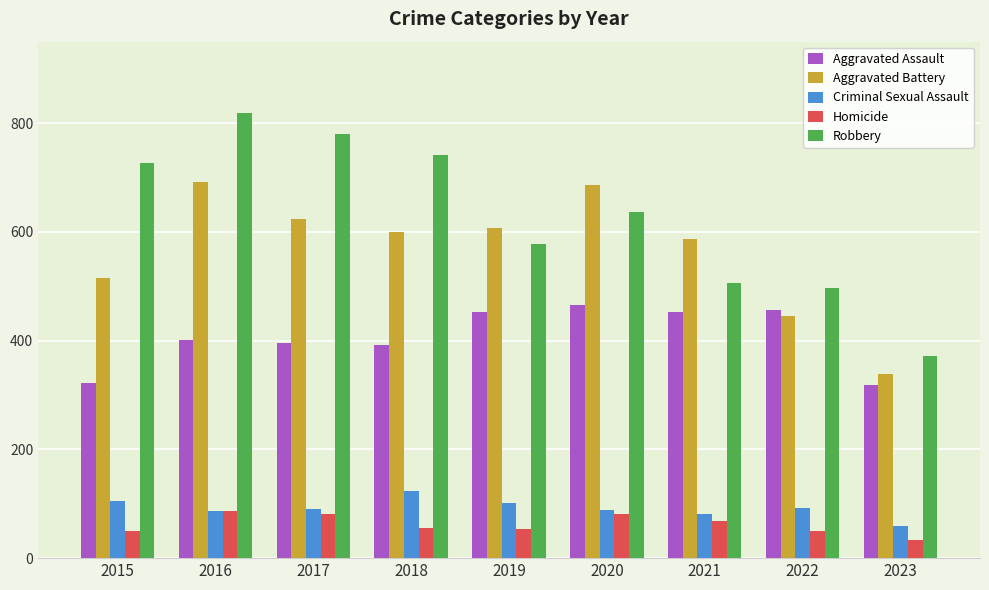

What is the value of the Criminal Sexual Assault bar at the 5th from the left?

102